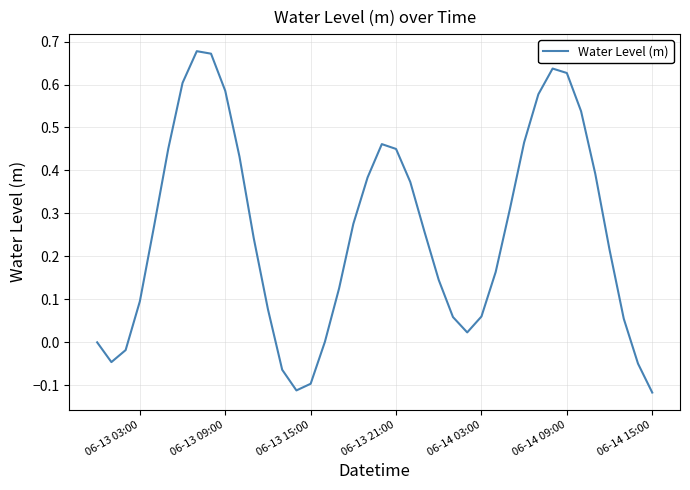

What is the difference between the maximum and minimum values?

0.8